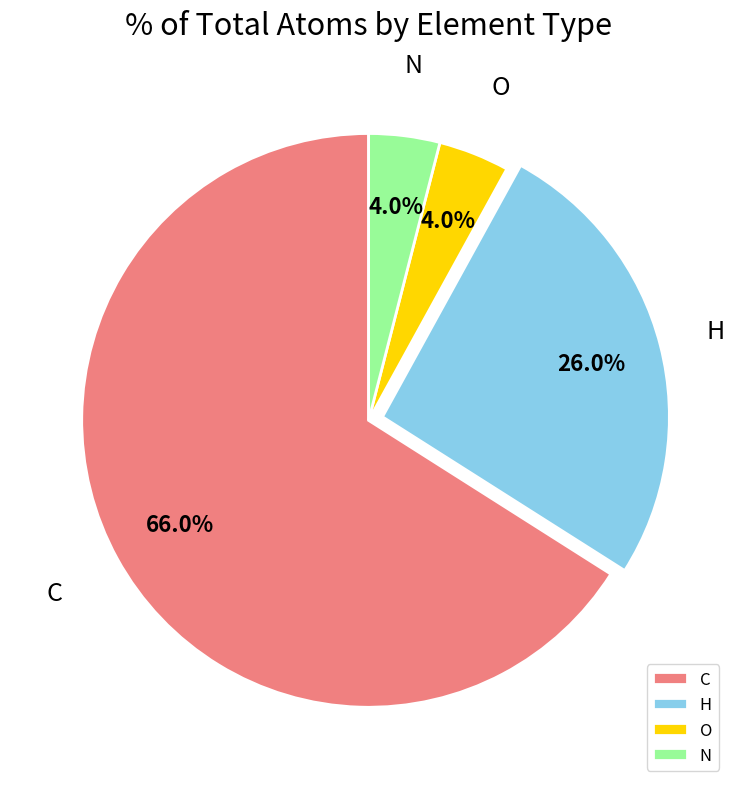

To the nearest percent, what is the average slice percentage?

25%